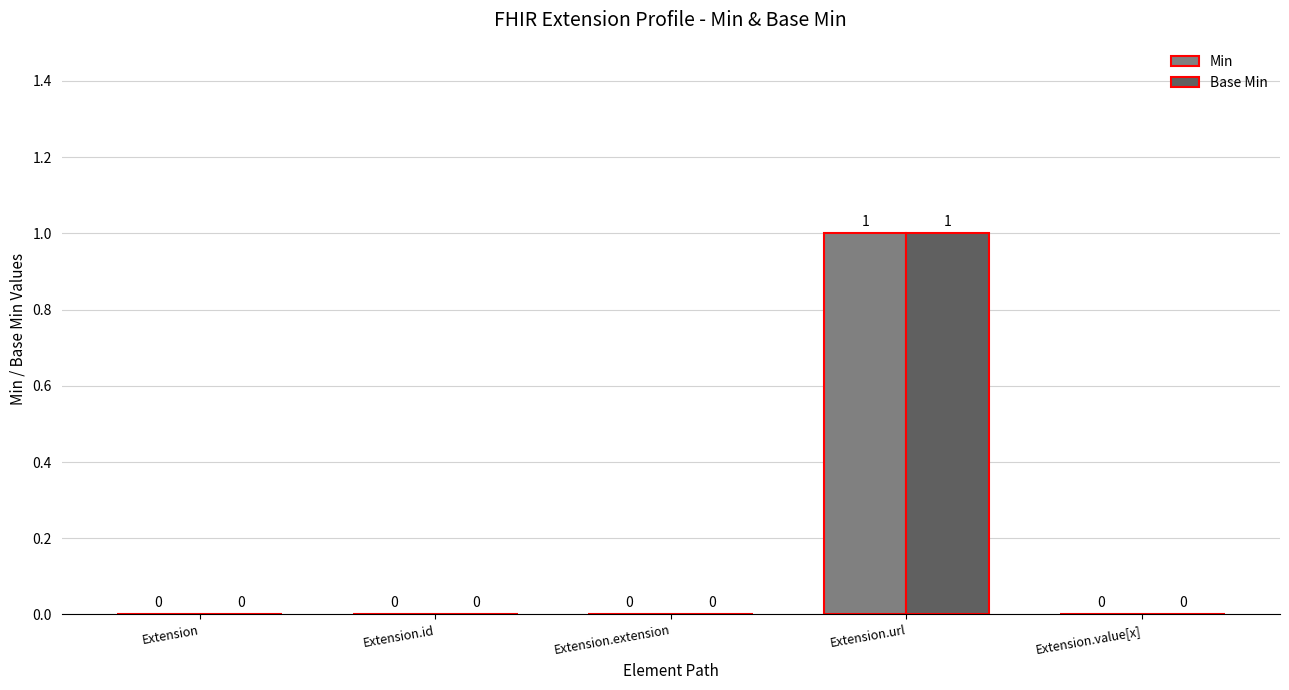

How many data points does each series have?

5